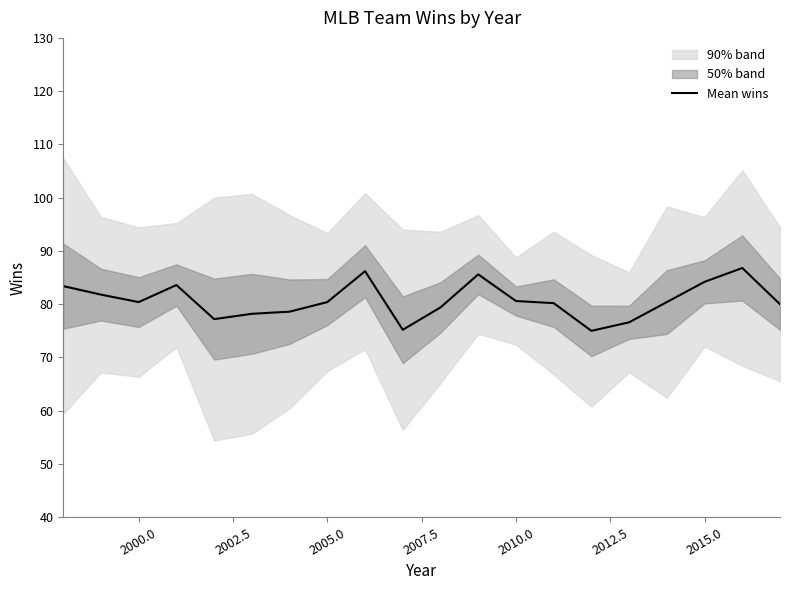

What is the value of the 8th point from the left?

80.4